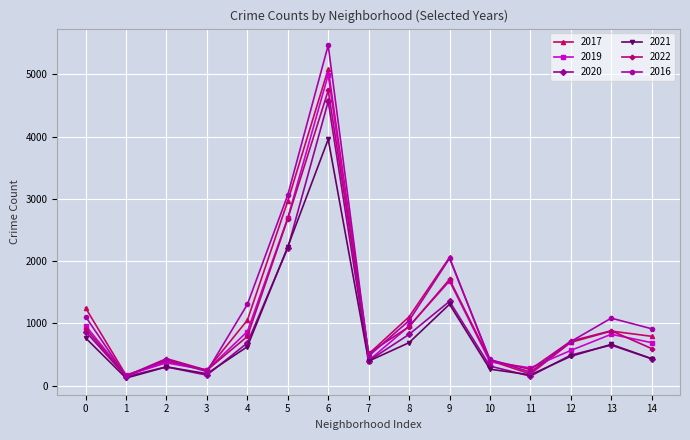

The value of 2019 at 2 is 602. True or false?

False